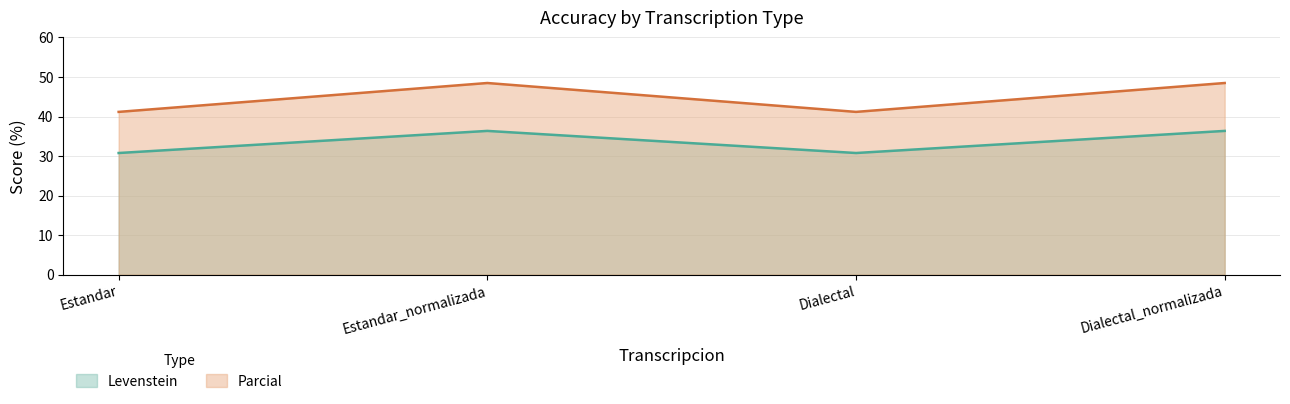

At which category is the sum across all series the highest?

Estandar_normalizada